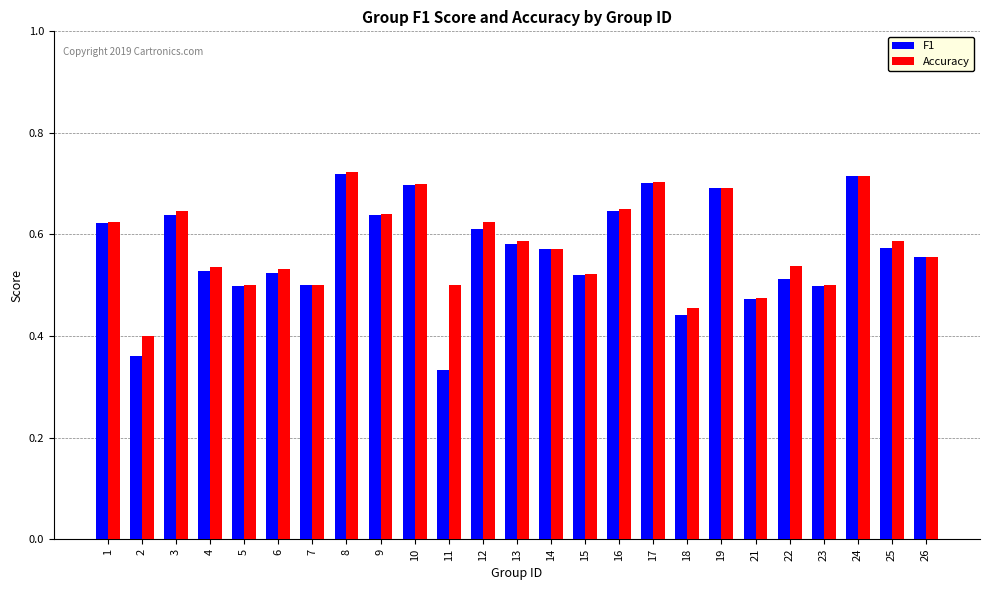

Are the bars grouped side by side (vs. stacked)?

Yes